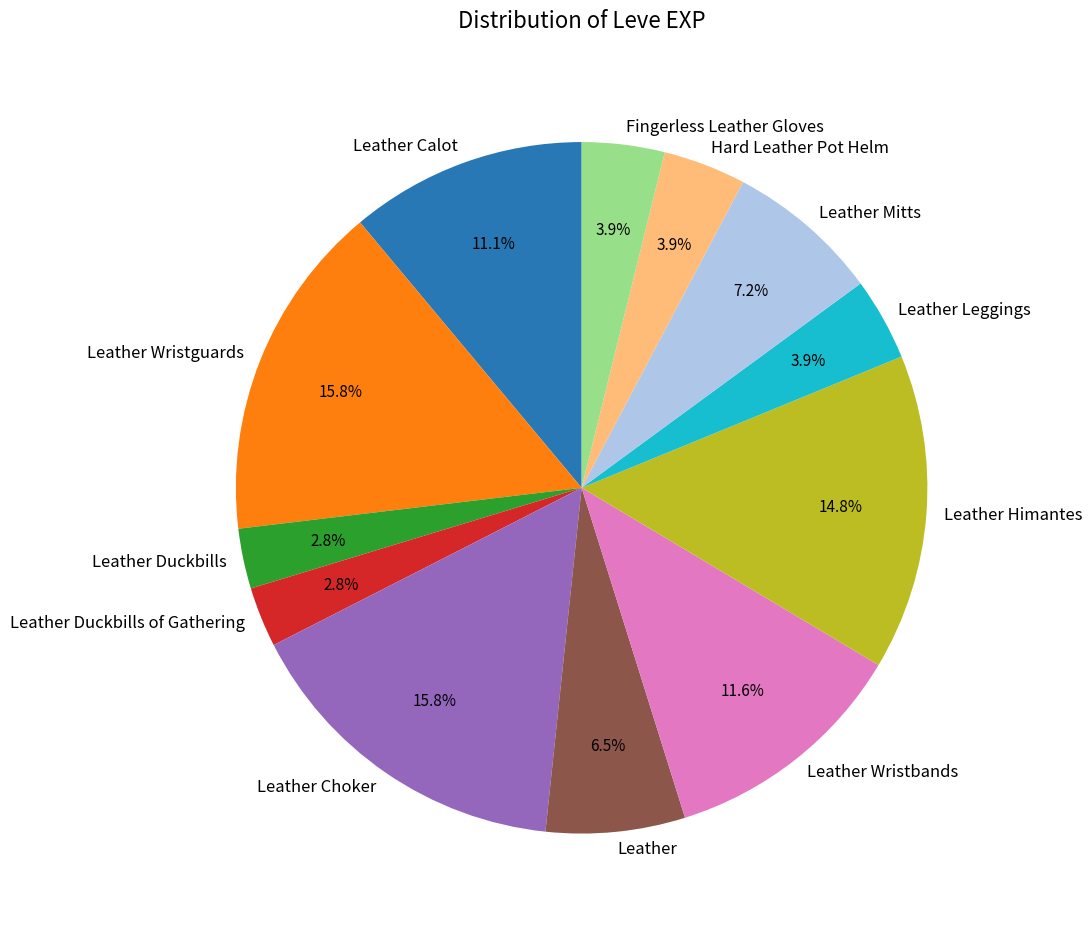

Combined, do Leather Mitts and Leather Wristguards account for over 50%?

No